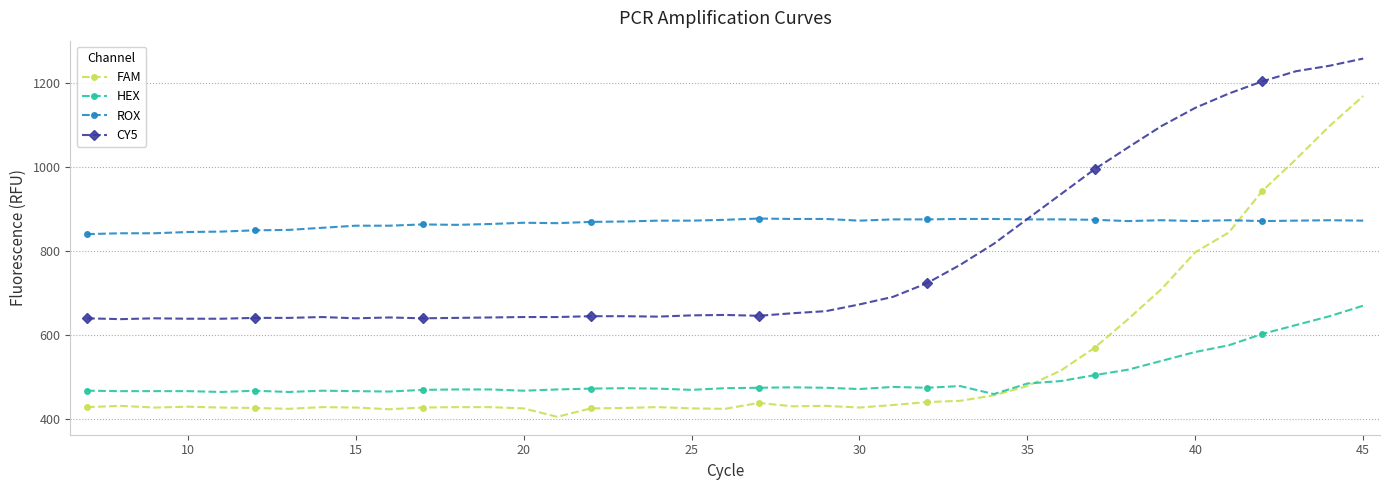

Which series has the widest spread of values?

FAM